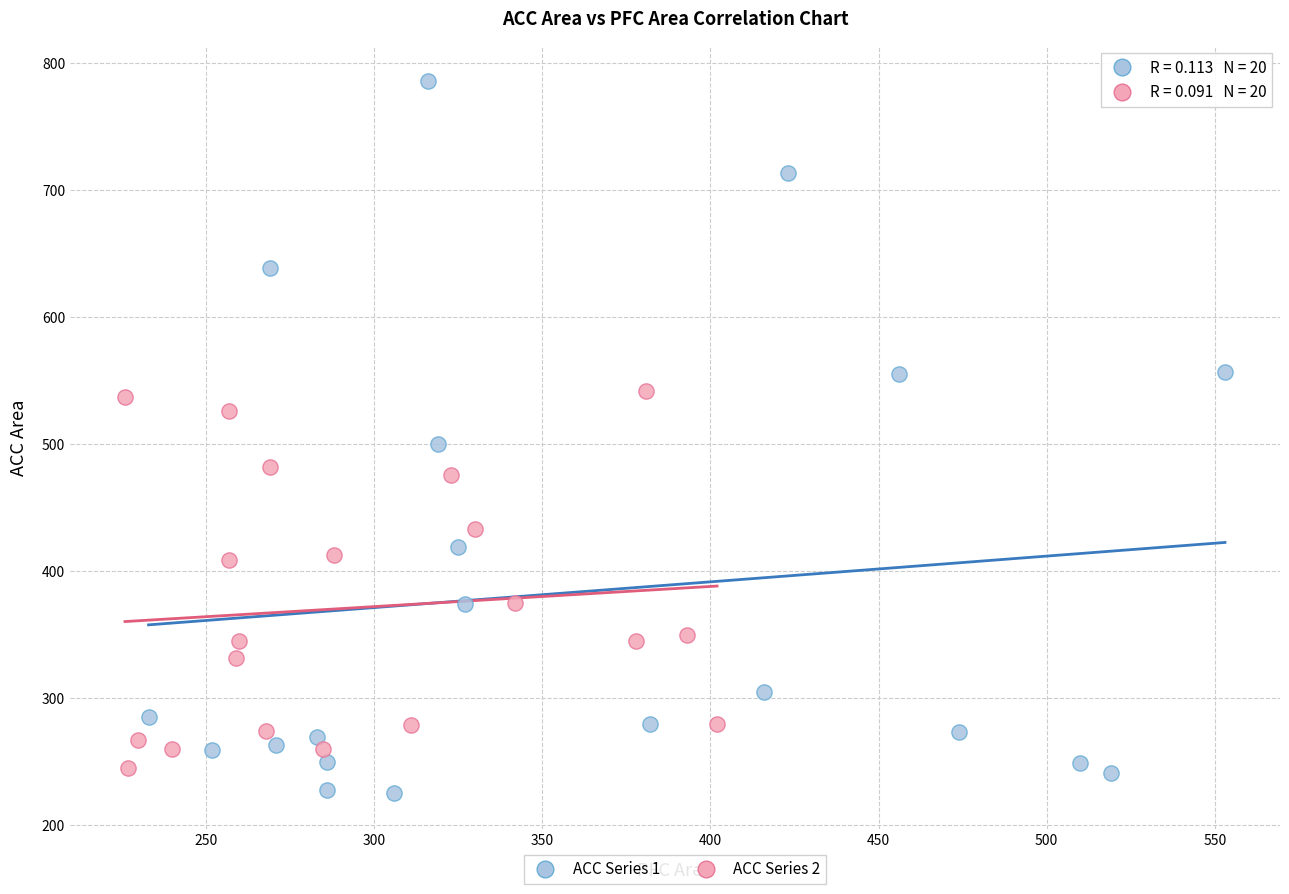

Which series contains the highest Y value?

ACC Series 1